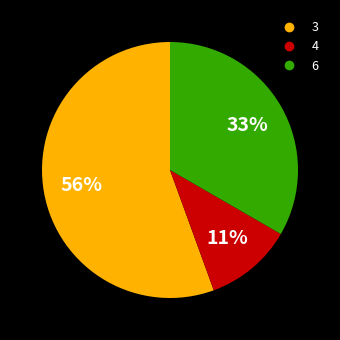

To the nearest percent, what portion does 6 represent?

33%